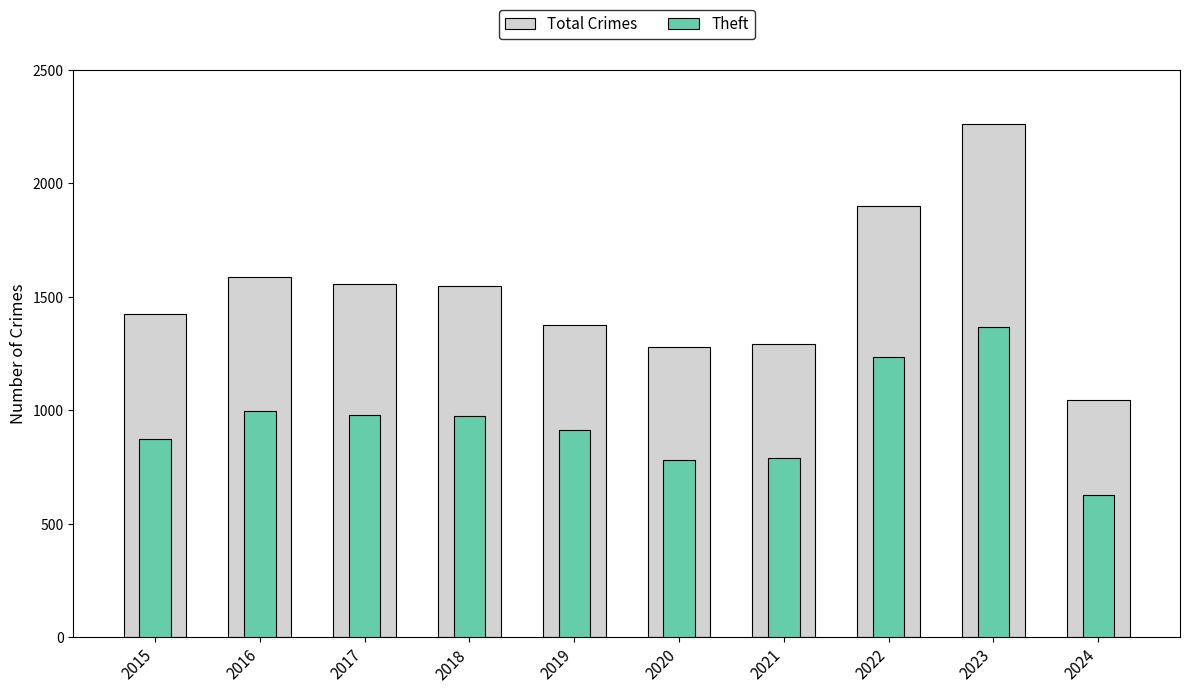

Rank the series at 2015 from highest to lowest value.

Total Crimes, Theft